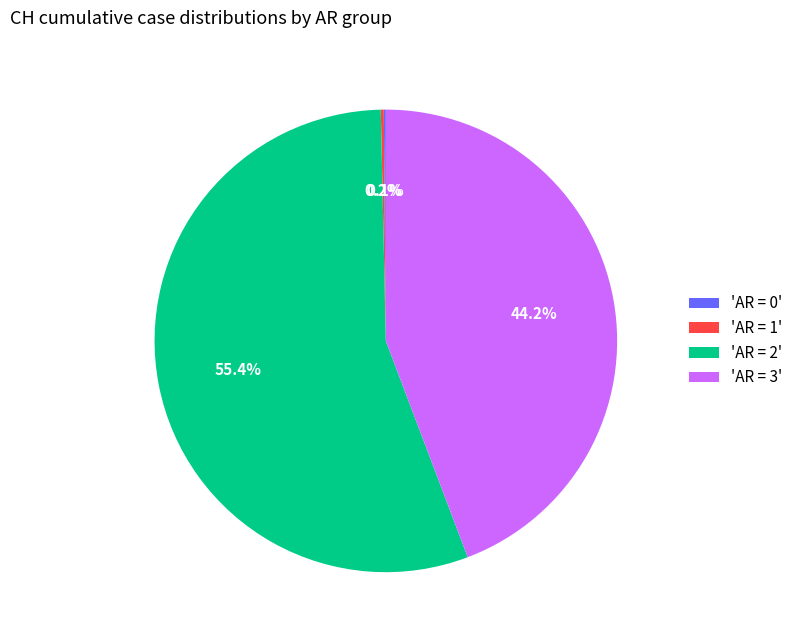

Is 'AR = 2' the majority of the pie?

Yes